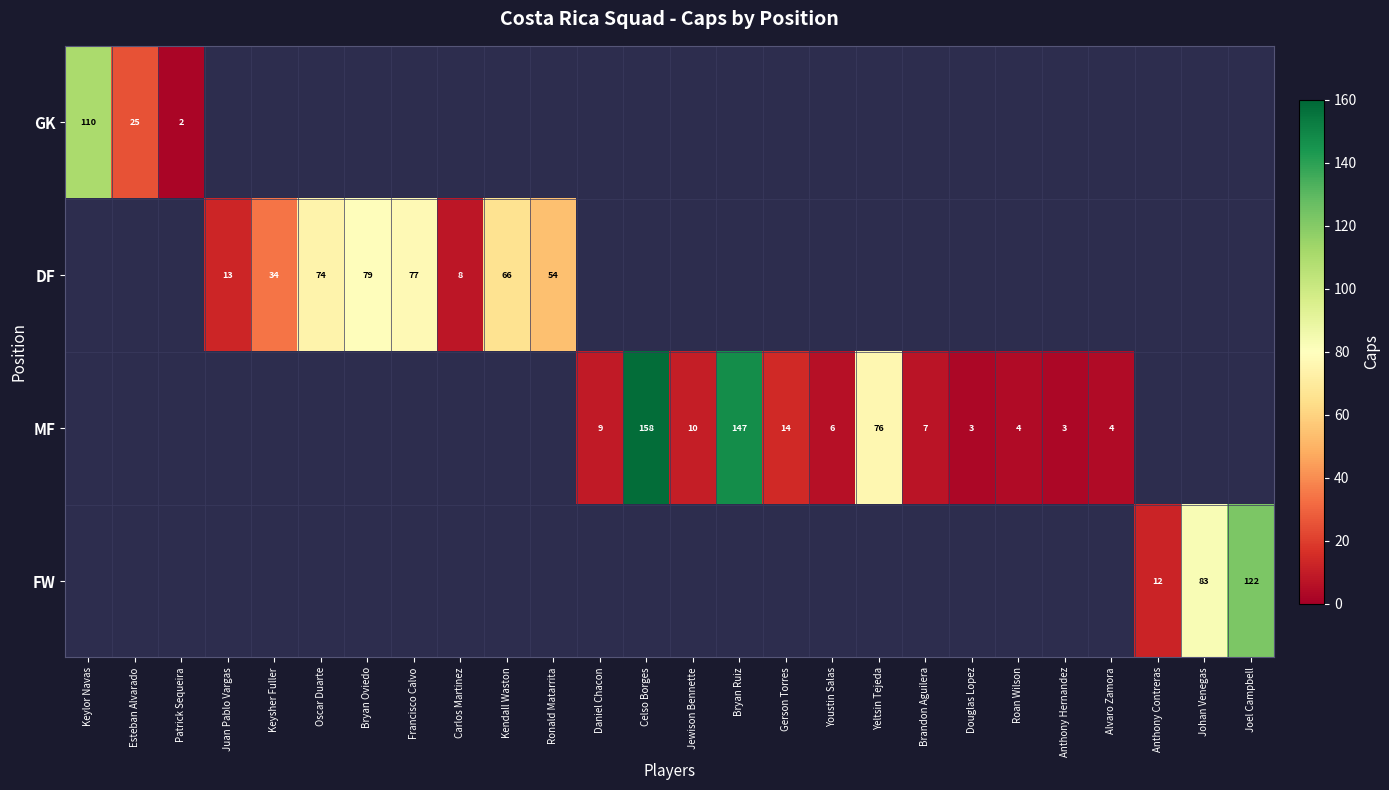

At how many categories does at least one series exceed 4?

21